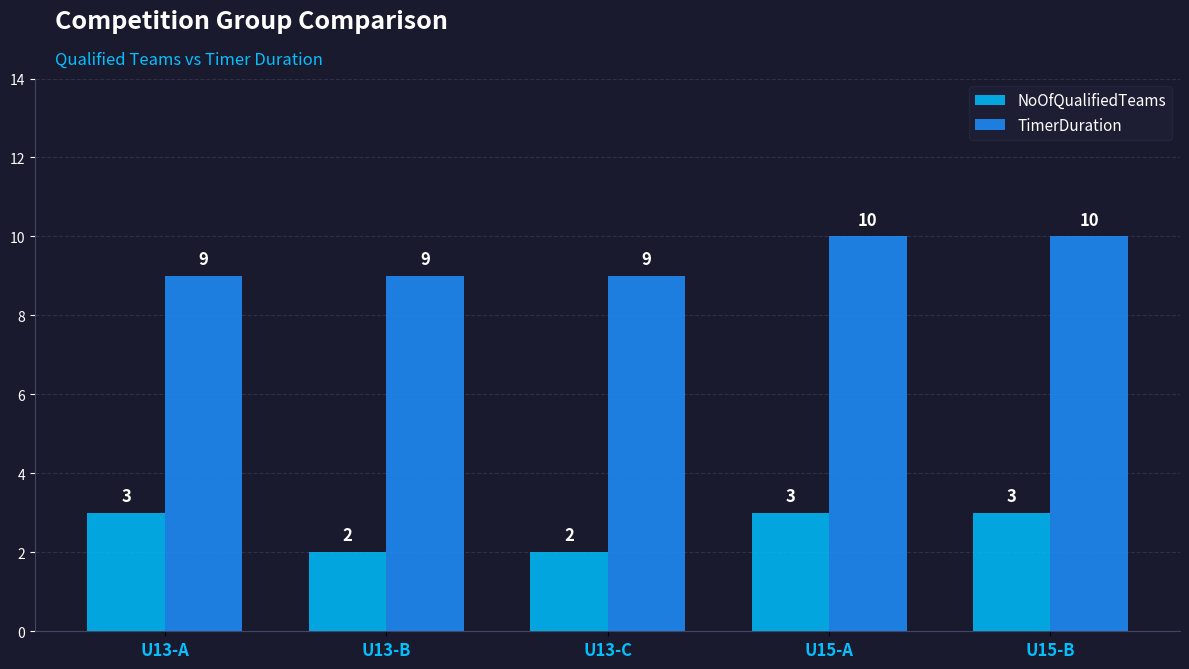

Is it true that TimerDuration equals 14 at U13-A?

False